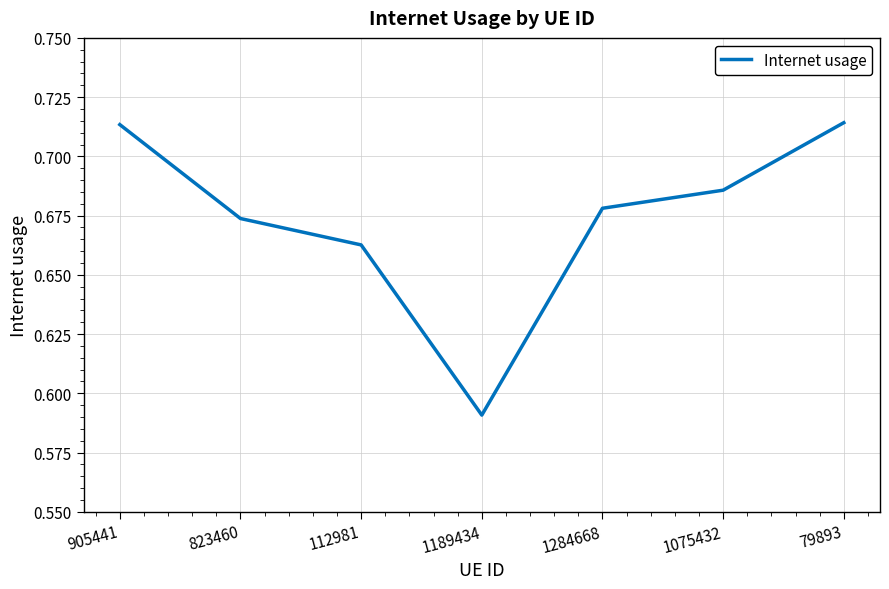

What is the change in value from 1189434 to 79893?

+0.1